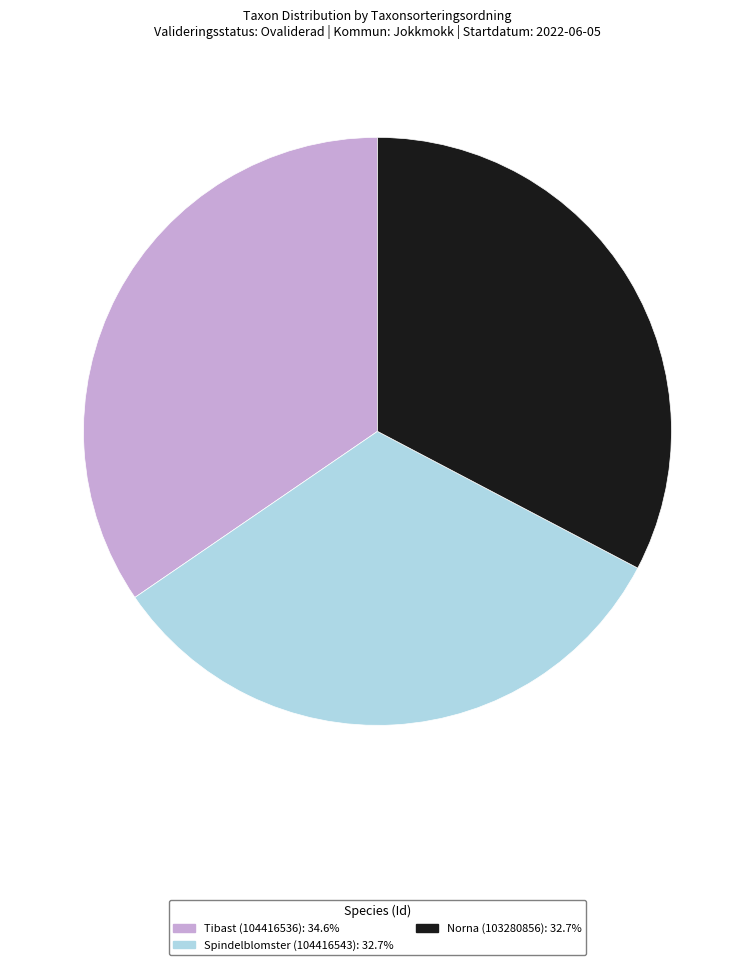

Does Spindelblomster (104416543) account for over 50% of the chart?

No